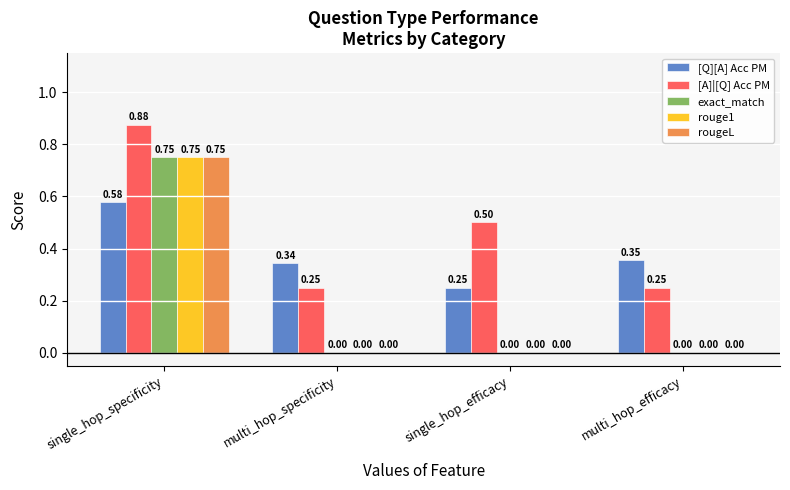

Is it true that rougeL equals 0.5 at single_hop_efficacy?

False